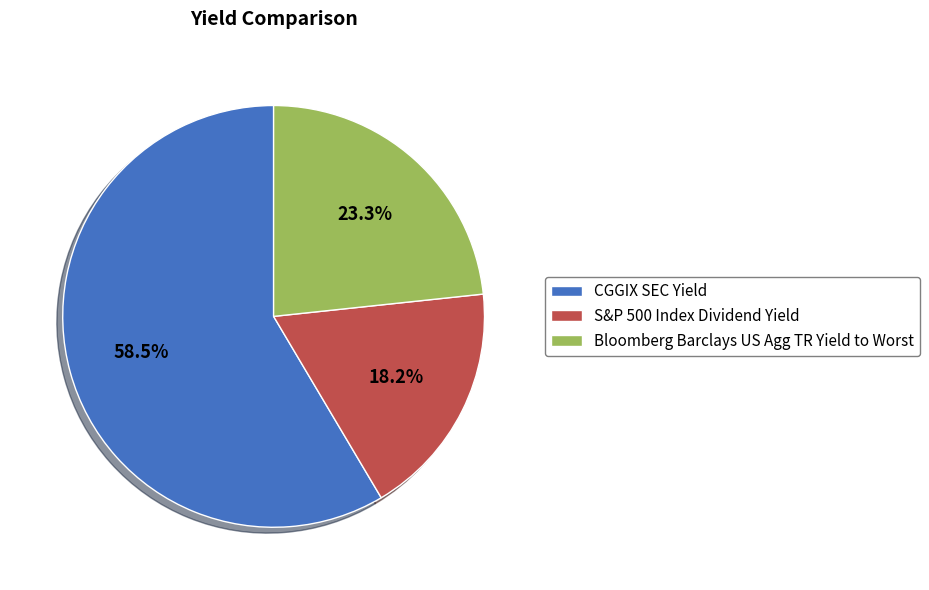

How many segments does this pie chart have?

3